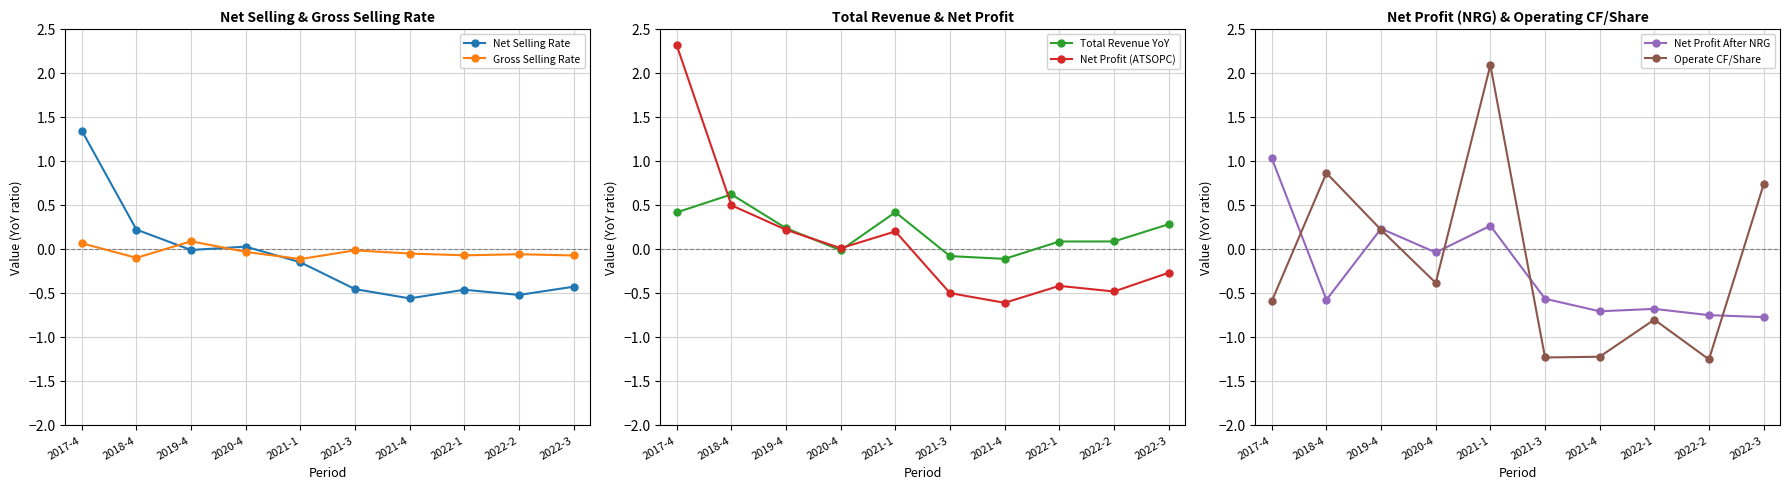

True or false: Total Revenue YoY has a value of 0.1 at 2022-2.

True